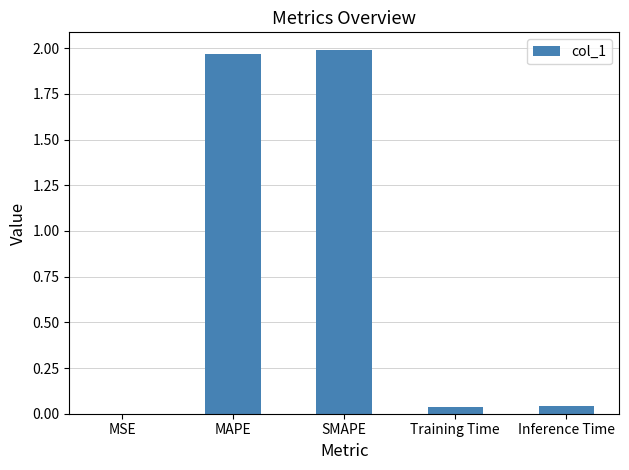

Which category has the highest value across all series?

SMAPE